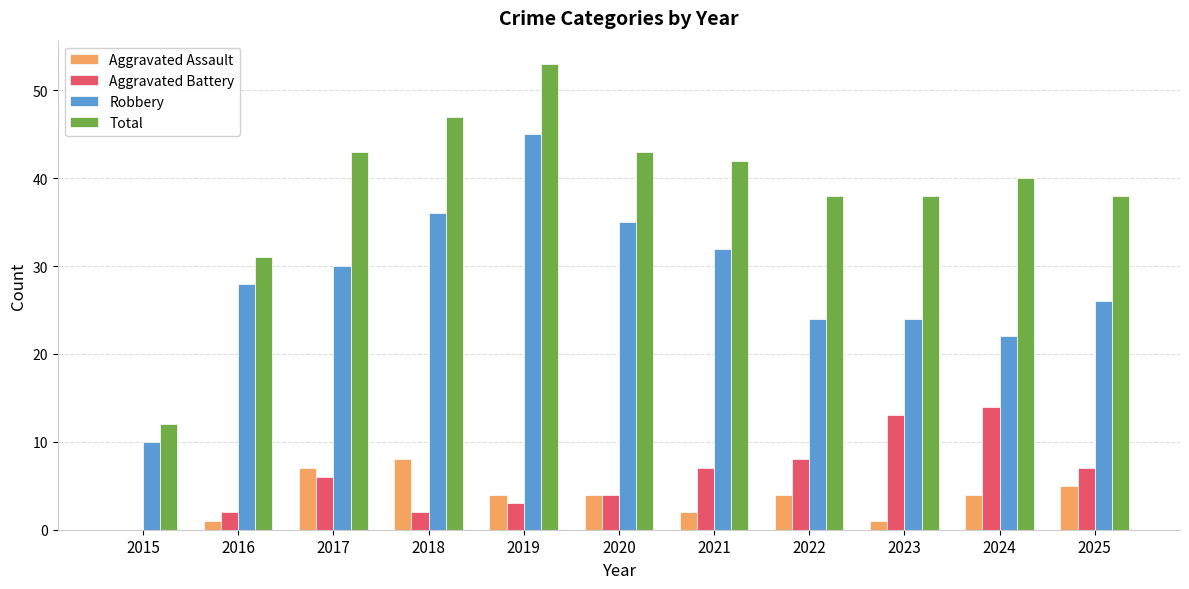

Which series has the largest total across all categories?

Total